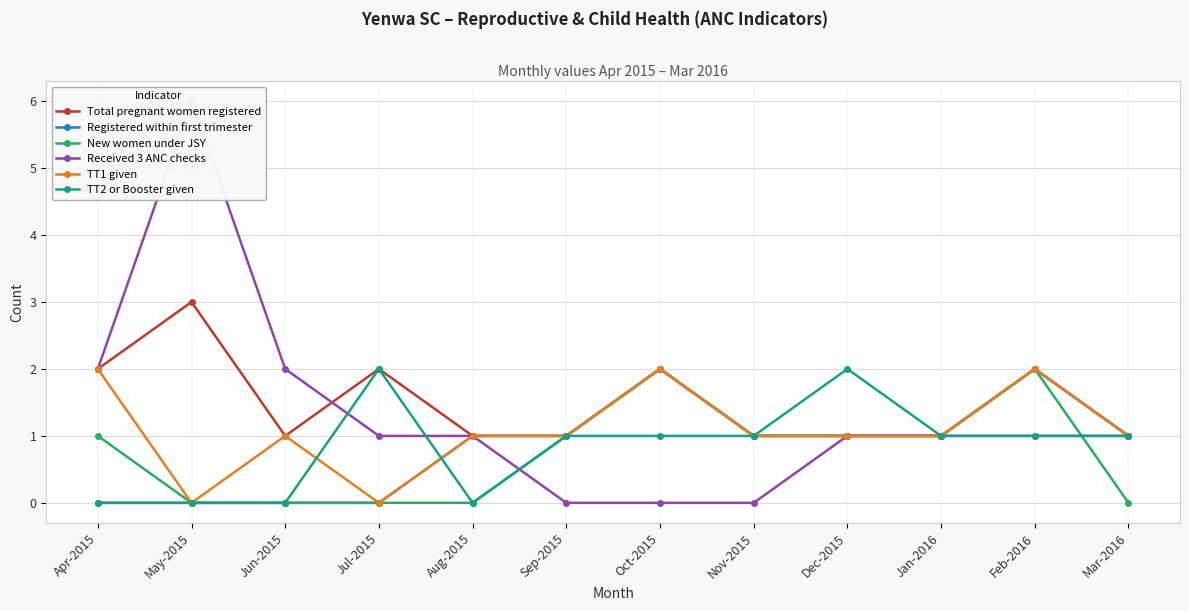

True or false: Received 3 ANC checks has more than 1 interior local peaks.

False